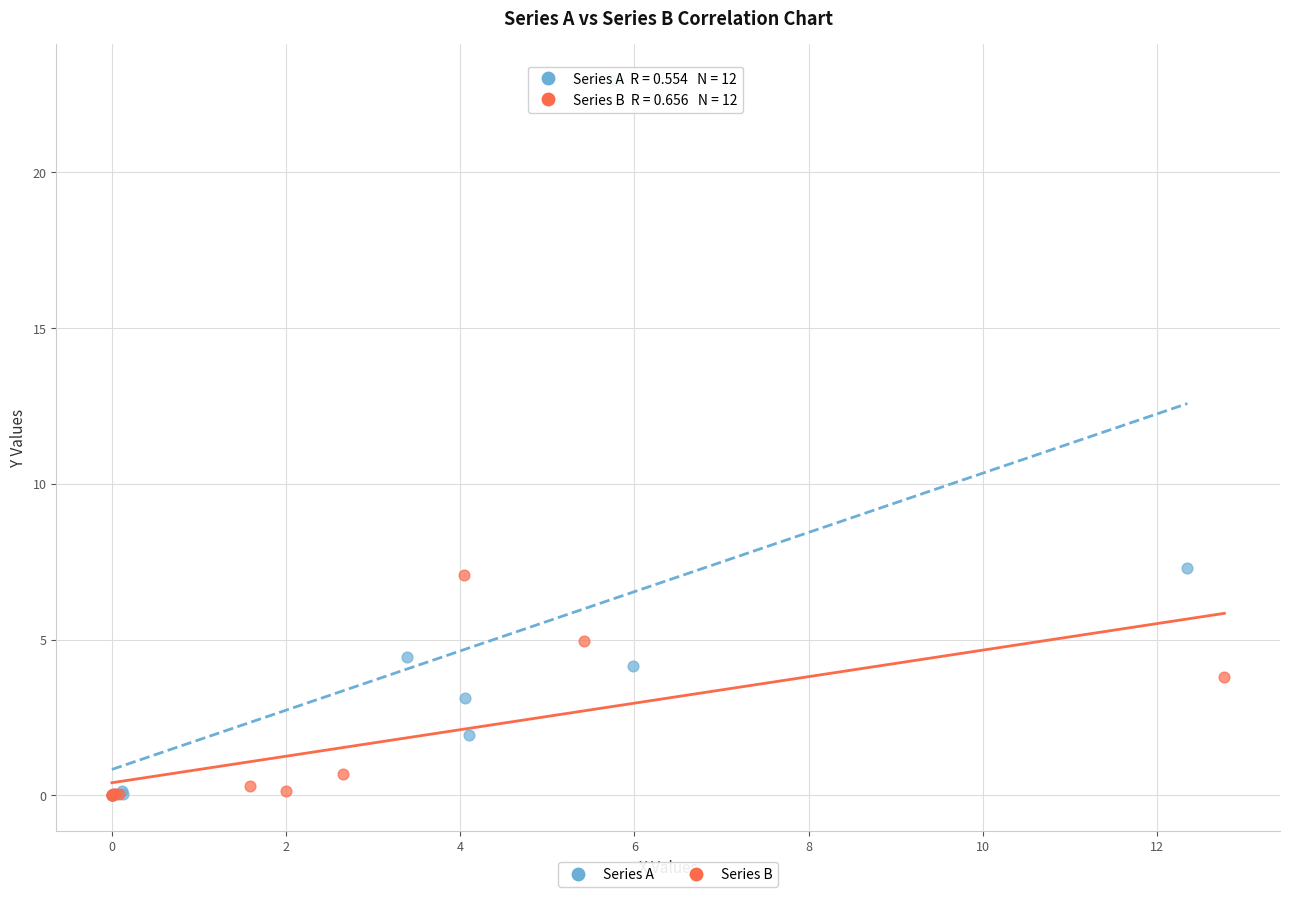

Which series has the largest Y range (max minus min)?

Series A